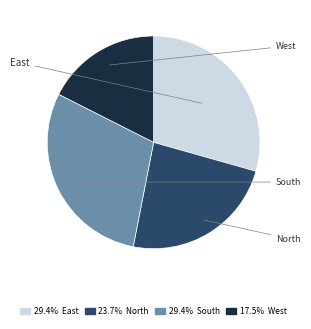

Is there a majority slice in this chart?

No